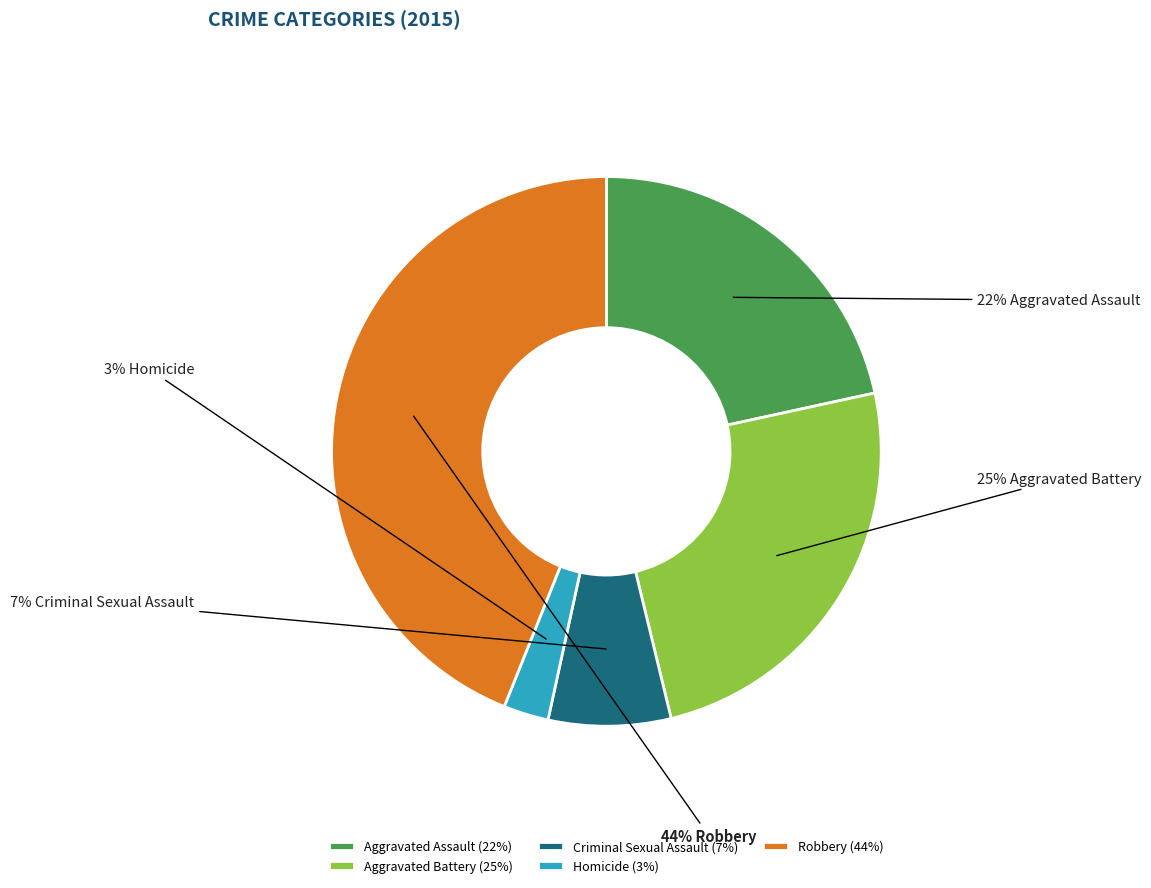

What percentage is the Homicide slice, to the nearest percent?

3%